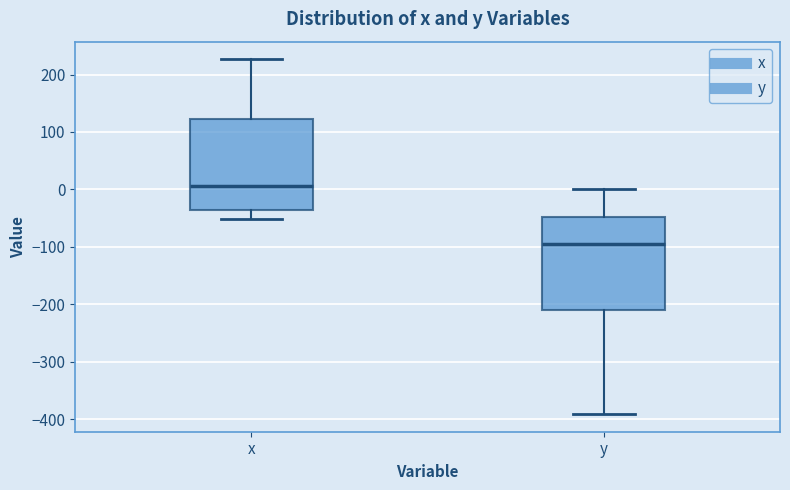

Reading left to right, transcribe this box plot: for each box, give where its median line is, the range the box spans, and where its two whiskers end, as read against the y-axis. The values are not printed on the chart, so give them approximately, as read against the axis.

x: median 10, box -40 to 120, whiskers -50 to 230
y: median -90, box -210 to -50, whiskers -390 to 0